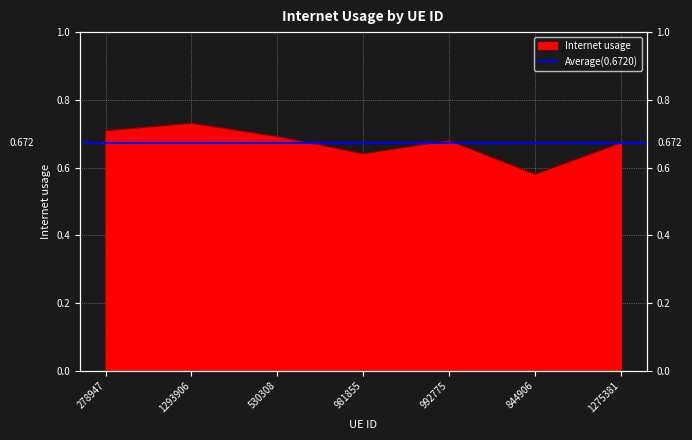

What is the sum of all values?

4.7